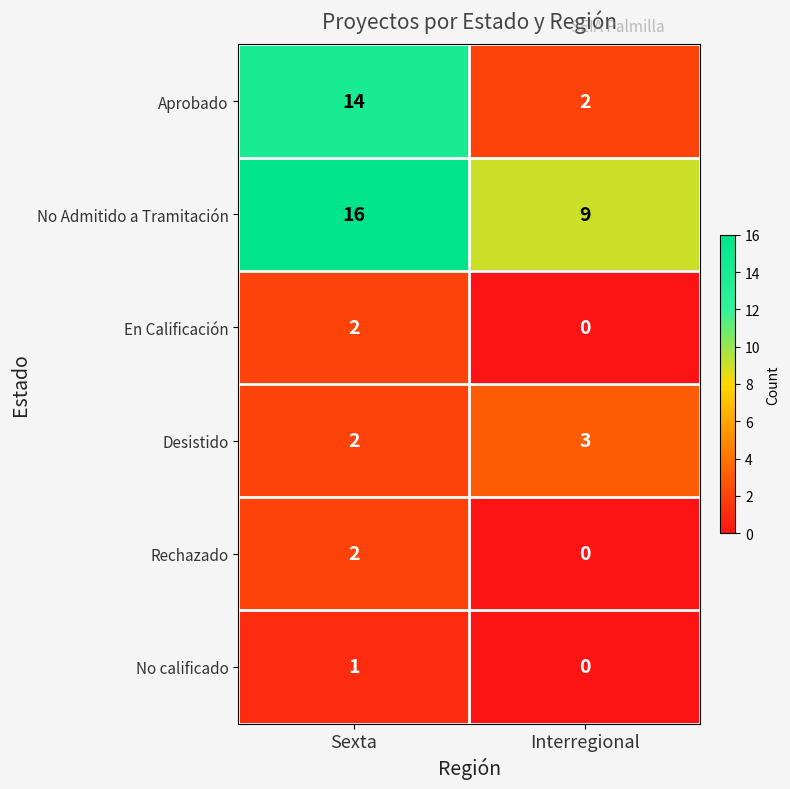

Between Sexta and Interregional, which series saw the biggest shift?

Aprobado